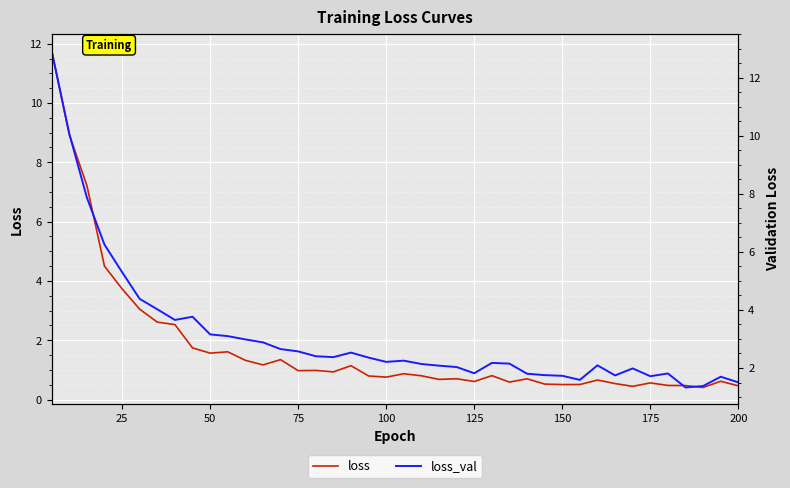

True or false: loss_val has more than 0 points higher than both neighbors.

True